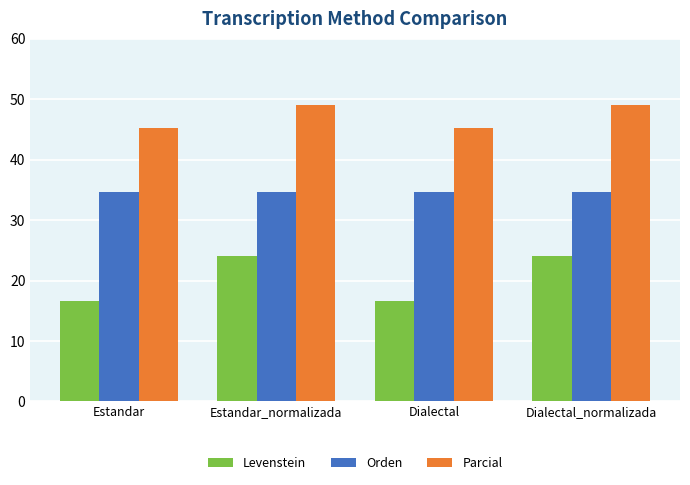

Are the bars horizontal?

No